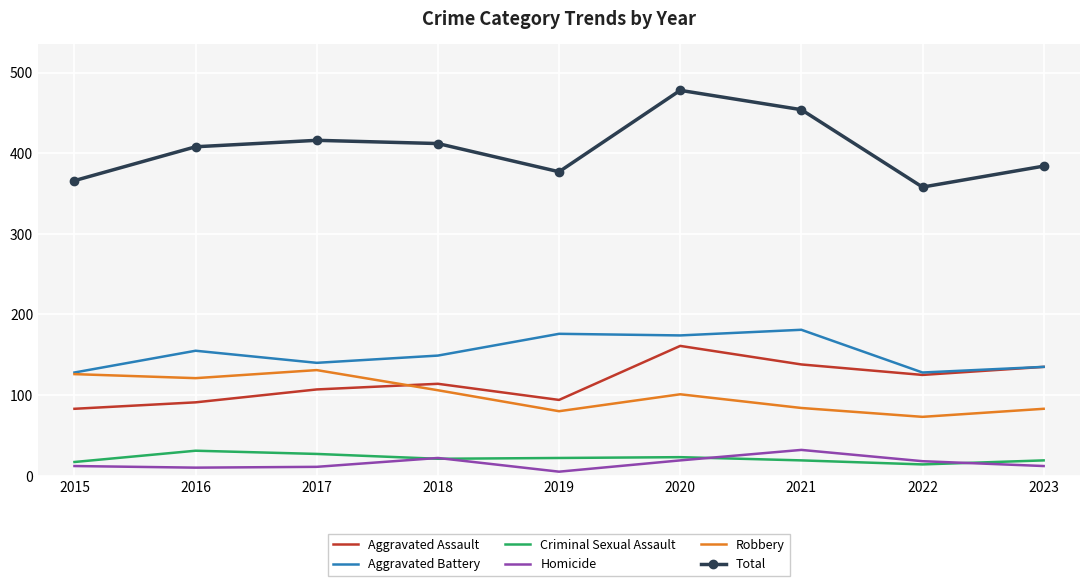

What is the maximum value for Aggravated Battery?

181